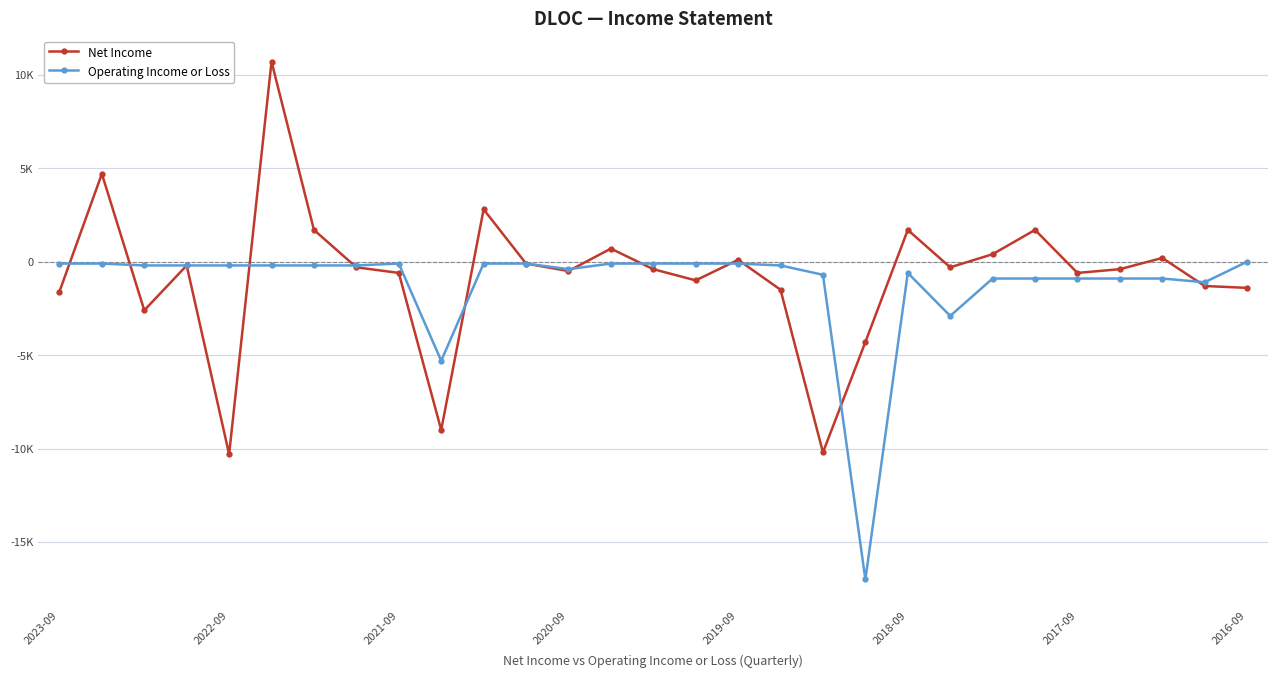

Is this an area chart (filled region under the line)?

No